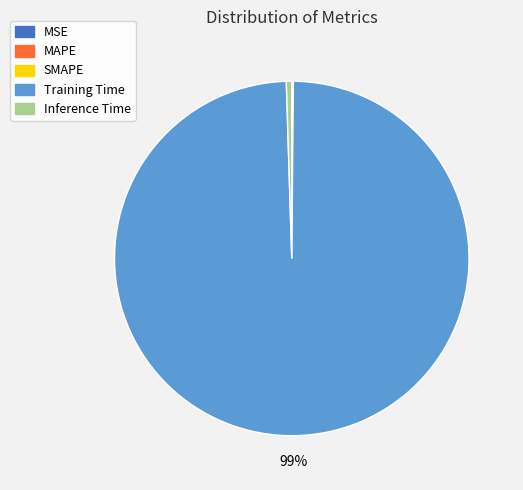

Do Training Time and Inference Time together represent more than half of the pie?

Yes